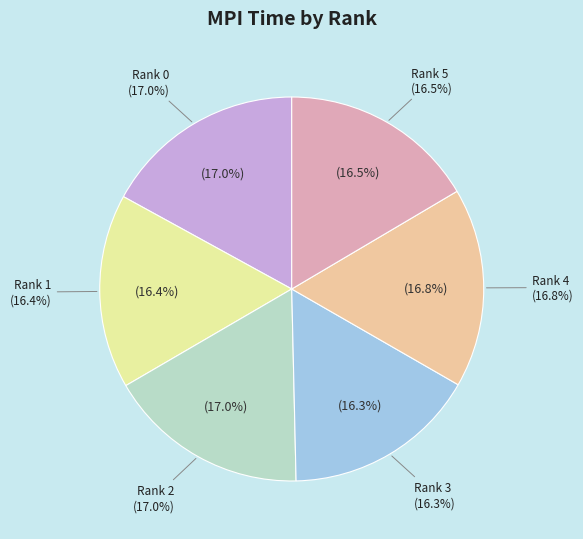

To the nearest percent, what is the difference between the largest and smallest slice percentages?

1%